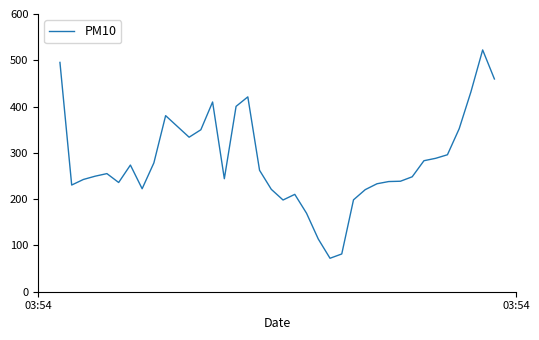

What is the greatest value displayed?

522.4